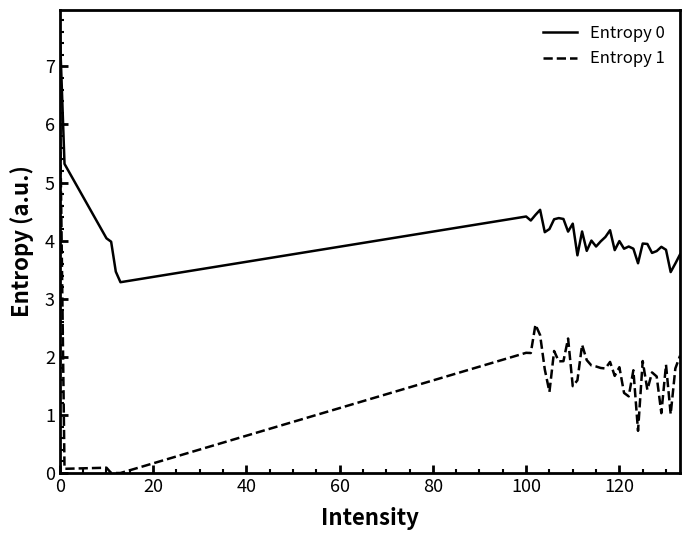

Rank the series by their average value, from highest to lowest.

Entropy 0, Entropy 1